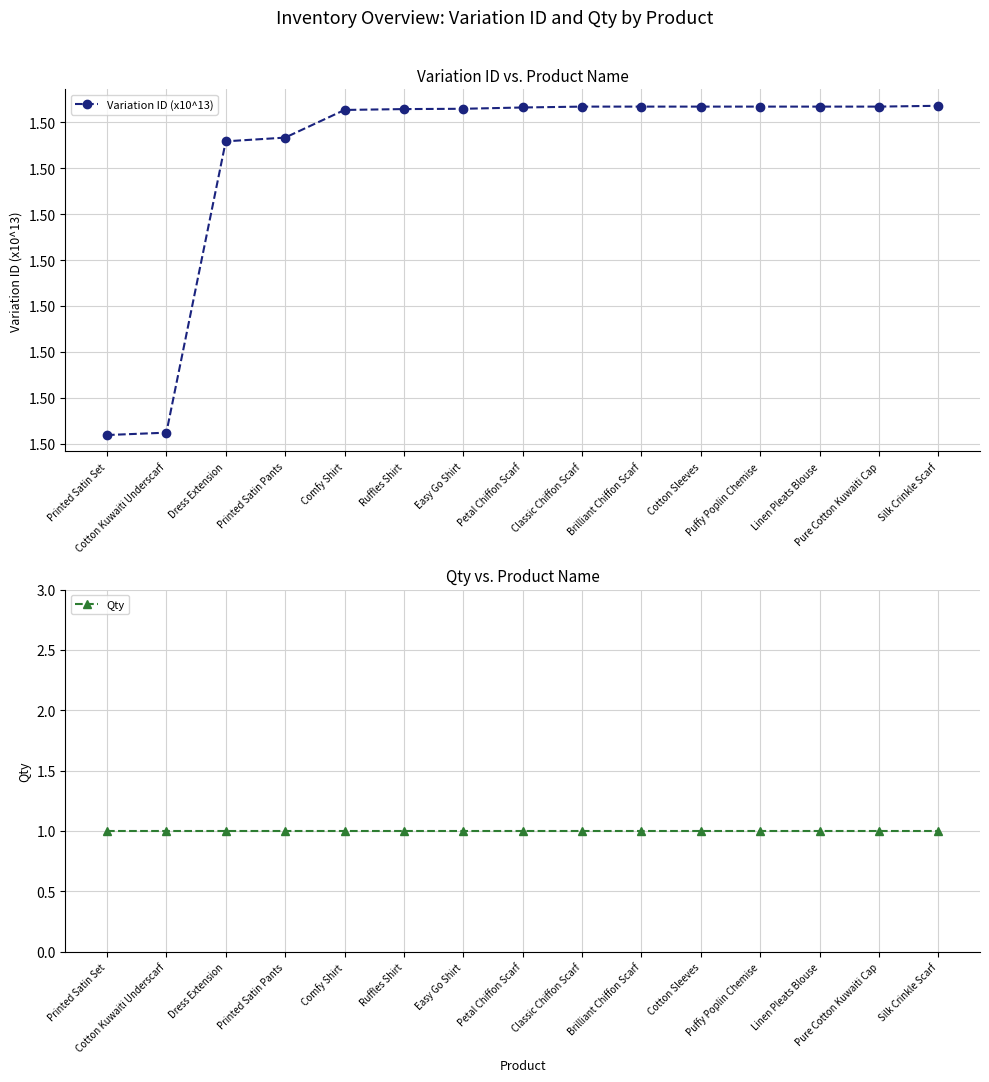

True or false: Variation ID (x10^13) and Qty cross at least once.

False